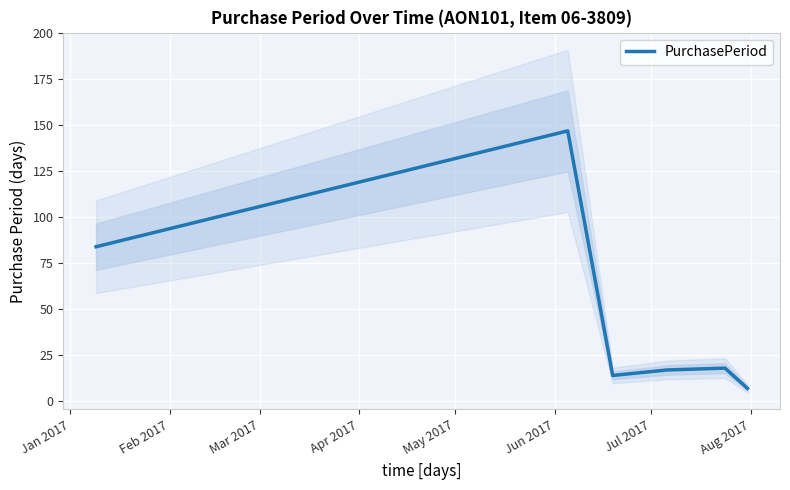

What is the maximum value for PurchasePeriod?

147